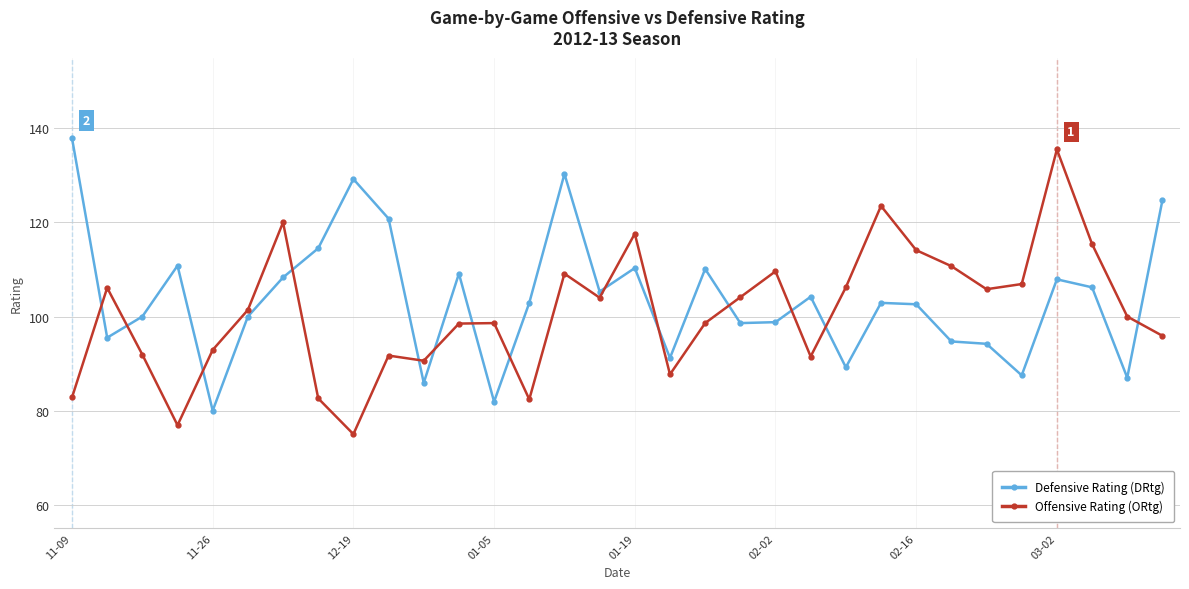

Which series ends up on top after the final intersection of Offensive Rating (ORtg) and Defensive Rating (DRtg)?

Defensive Rating (DRtg)